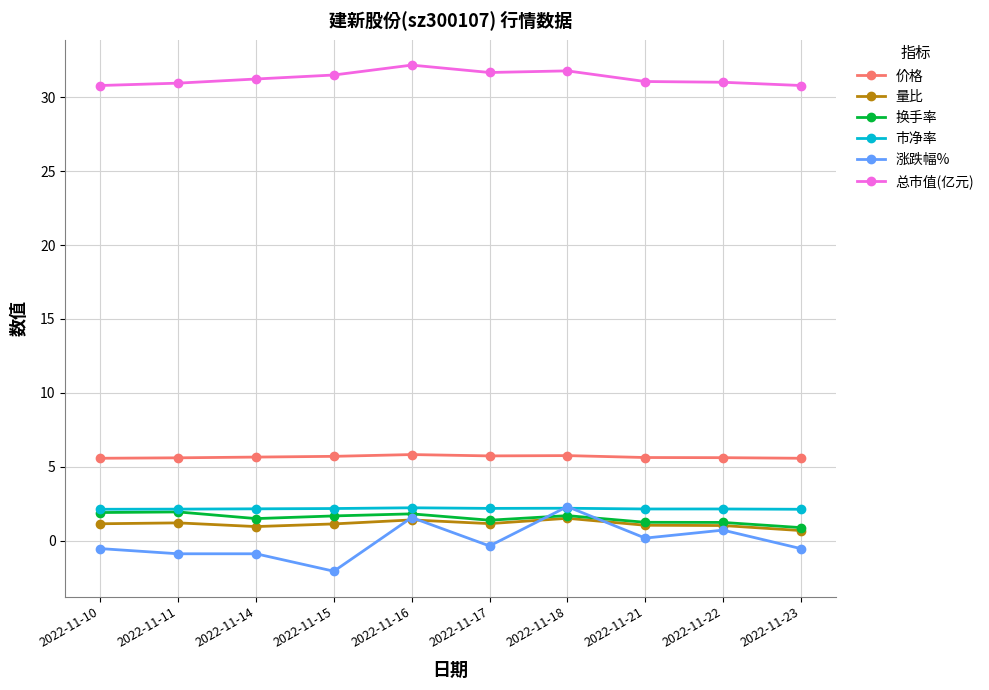

The 价格 series shows 5.8 at 2022-11-16. True or false?

True